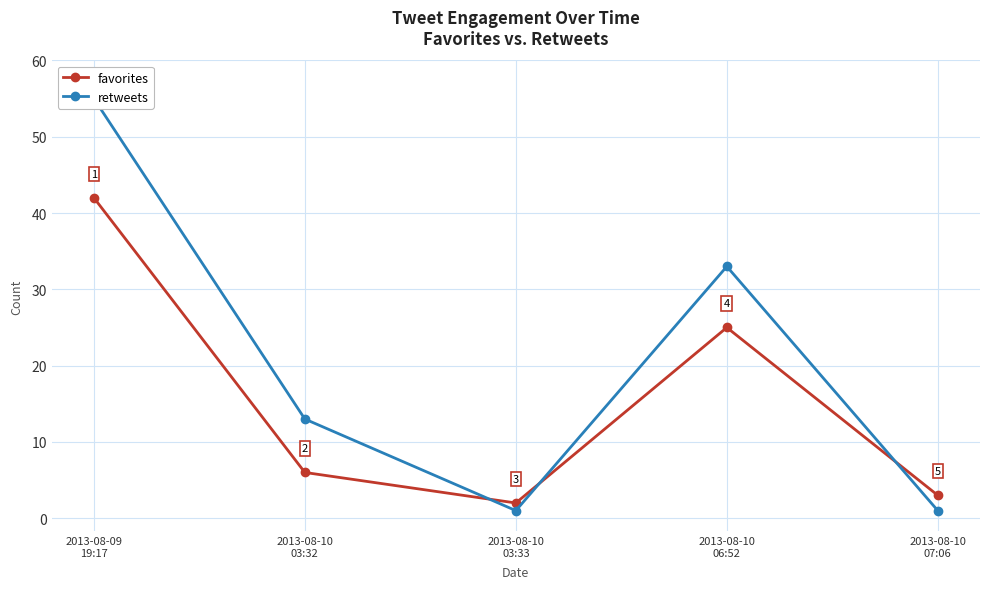

At which label does retweets reach its minimum?

2013-08-10
03:33